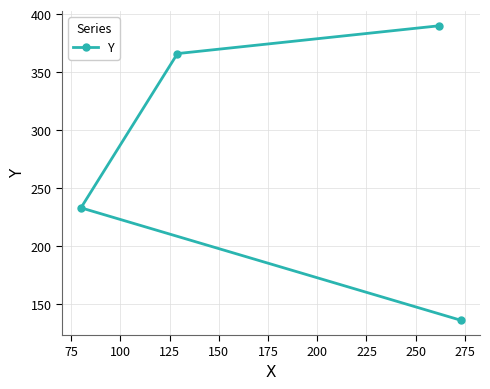

What is the difference between the maximum and minimum values?

254